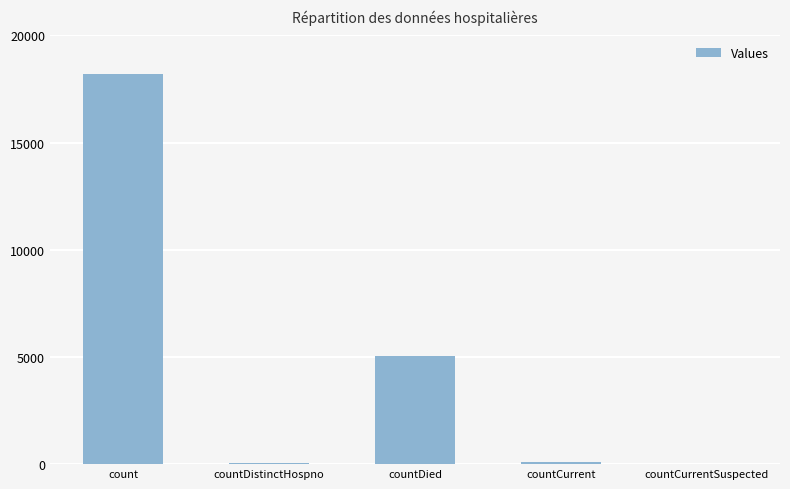

Which category has the highest value across all series?

count